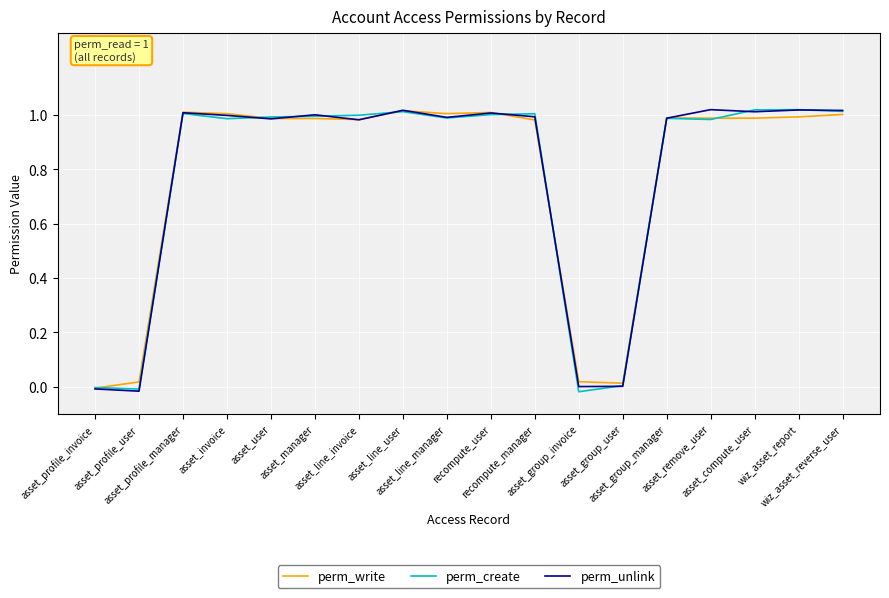

True or false: perm_create and perm_unlink intersect in this chart.

True